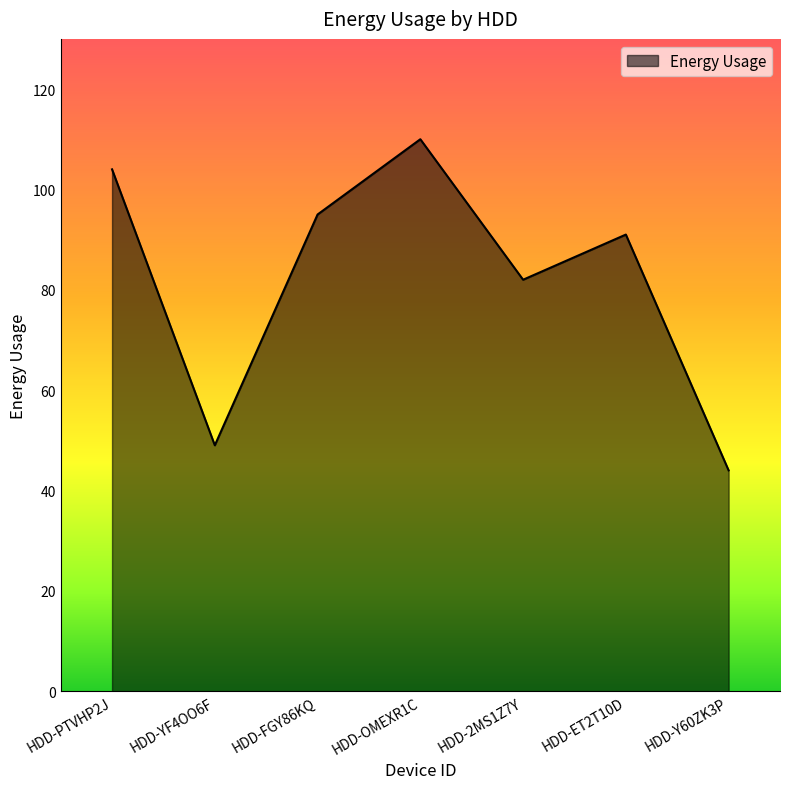

How many lines are shown in the chart?

1